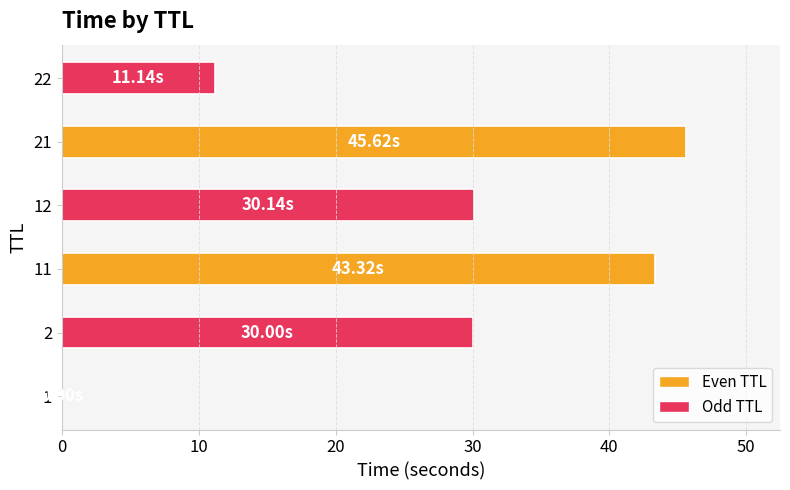

What is the sum of all values?

160.2